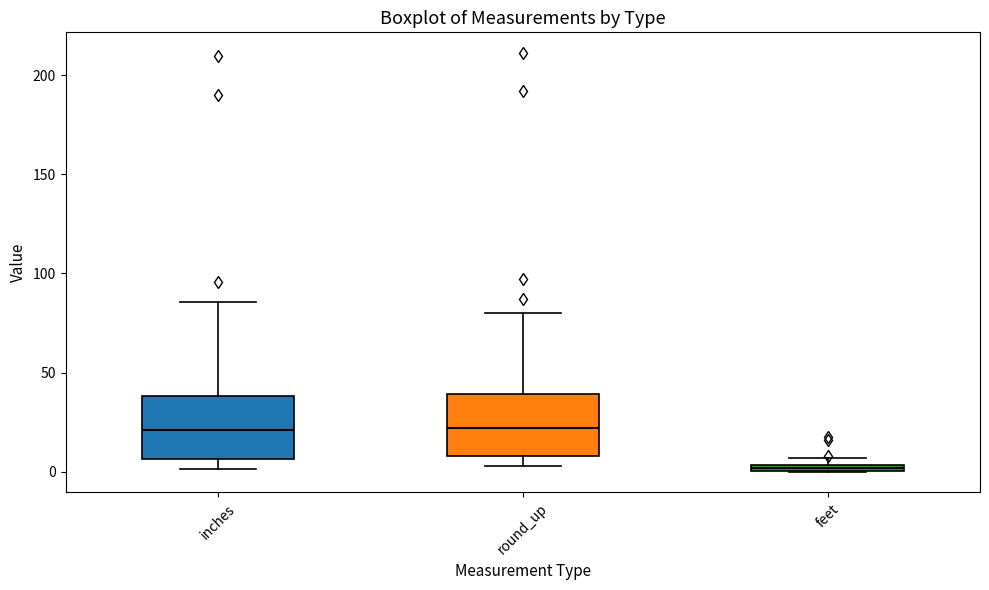

Where is the upper edge of the box for round_up on the y-axis? The values are not printed on the chart, so give them approximately, as read against the axis.

40